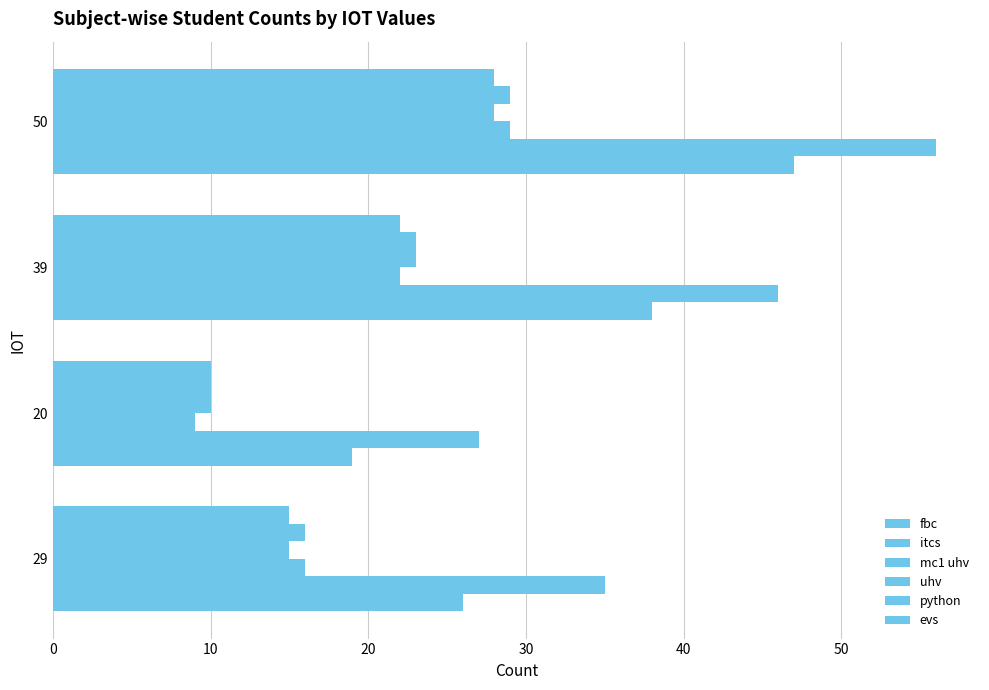

What is the sum of all fbc values?

130